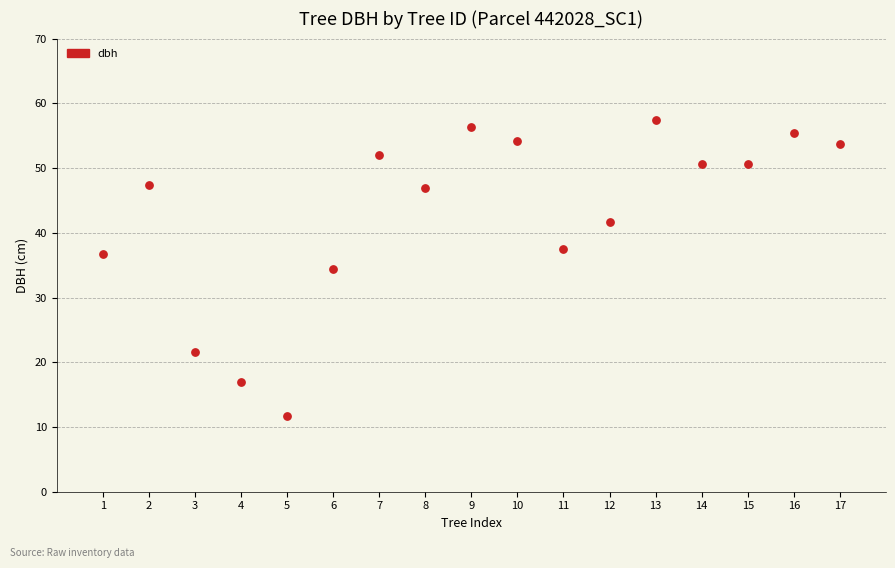

What is the range of Y values (max minus min)?

45.8